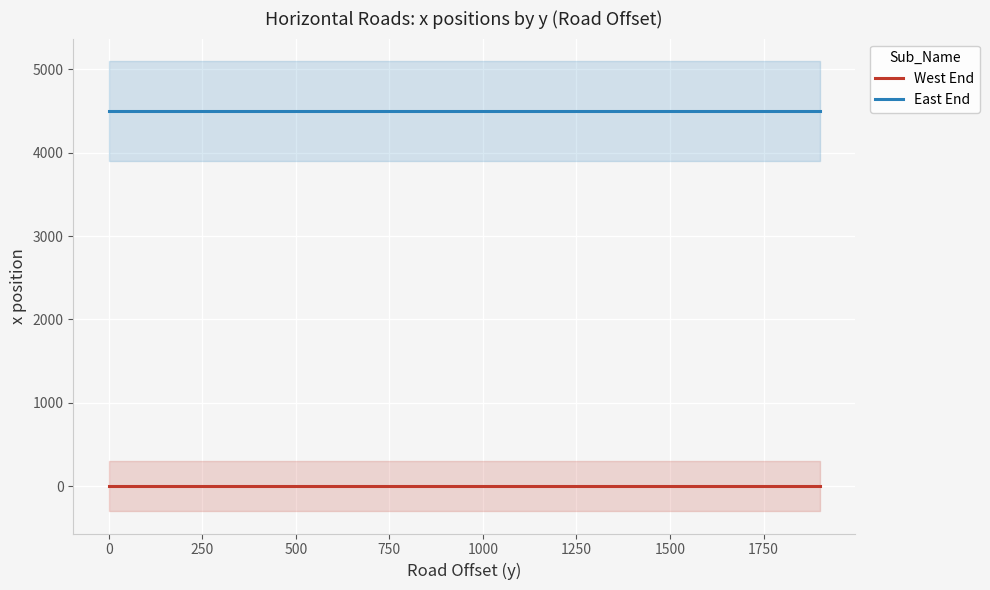

True or false: East End and West End cross at least once.

False